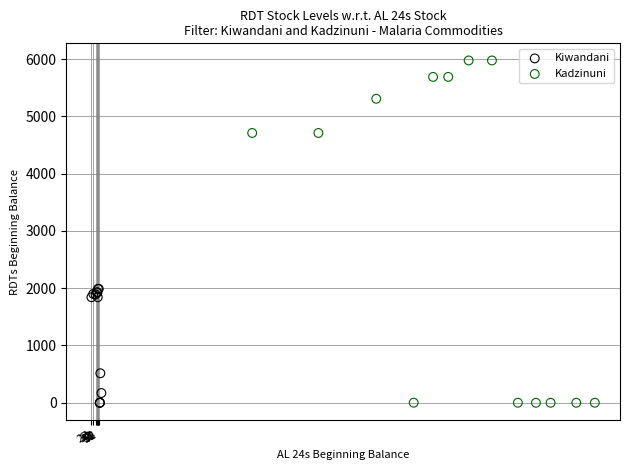

Which series contains the highest Y value?

Kadzinuni